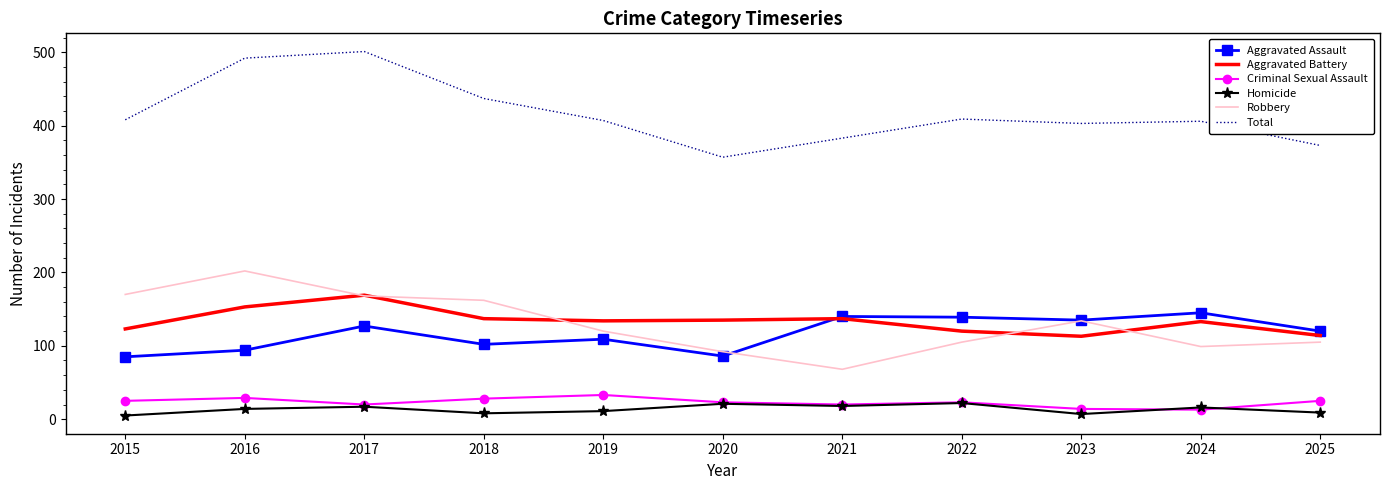

What is the difference between the highest and lowest values at 2022?

387